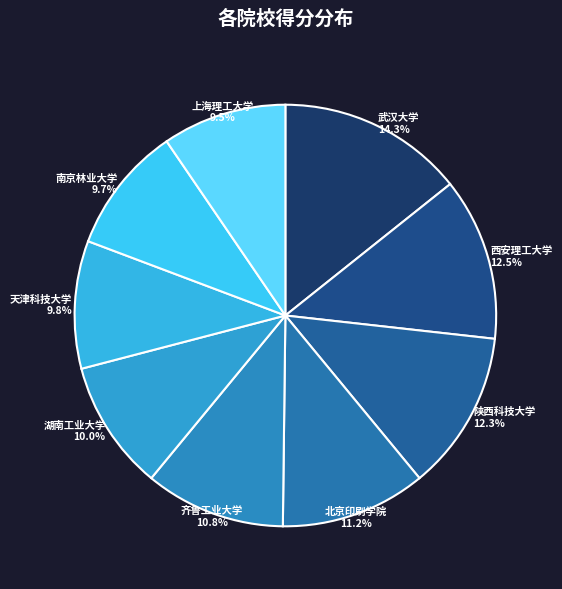

To the nearest percent, what percentage of the pie is 湖南工业大学?

10%